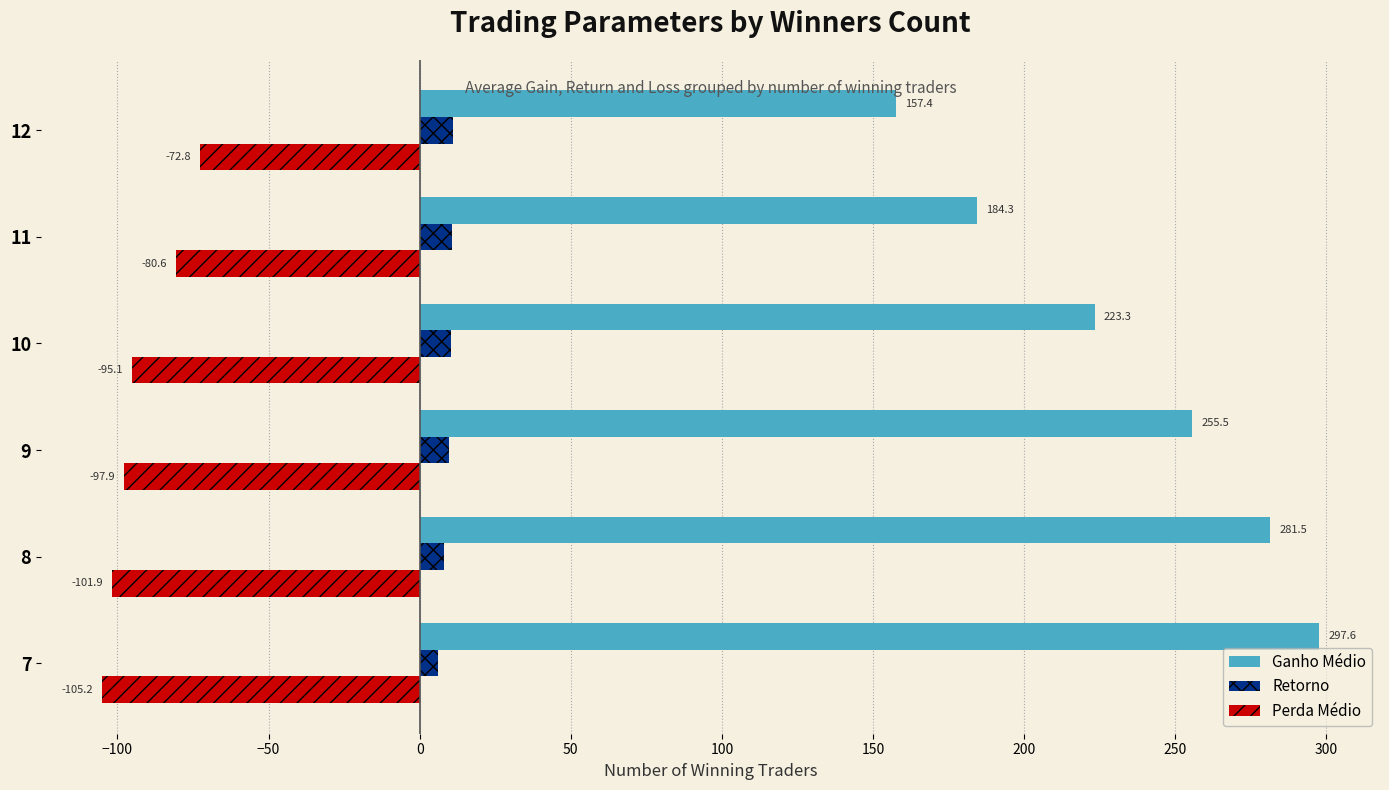

What is the sum of all Perda Médio values?

-553.5